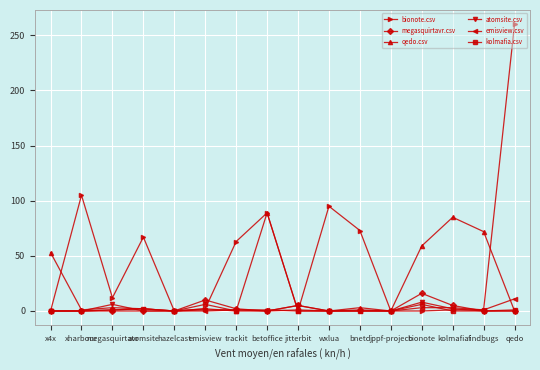

At which category does atomsite.csv reach its first local peak?

megasquirtavr